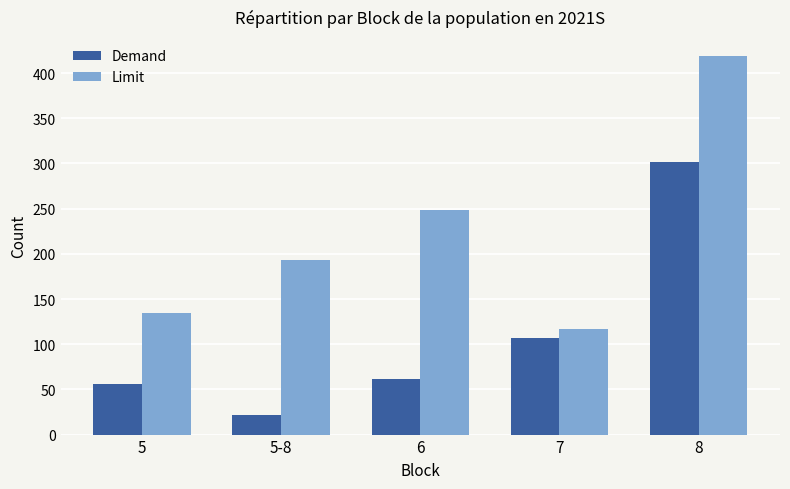

Are the bars grouped side by side (vs. stacked)?

Yes